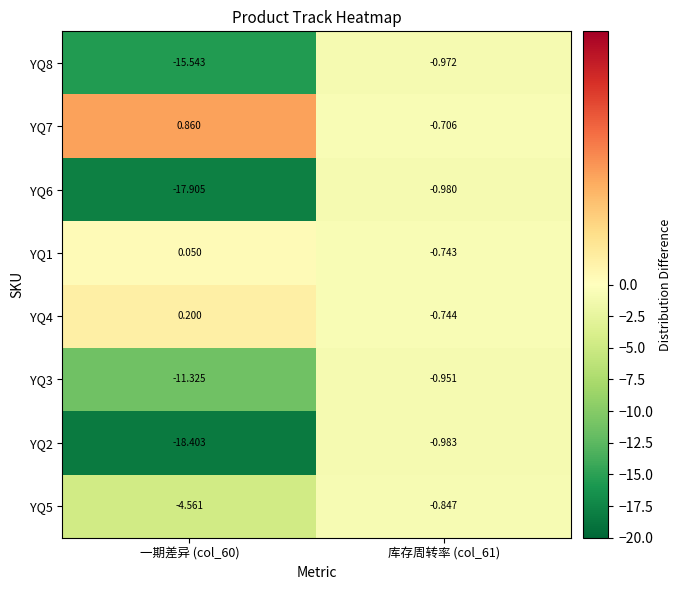

Is the value of YQ6 at 库存周转率 (col_61) greater than the value of YQ1 at 库存周转率 (col_61)?

No